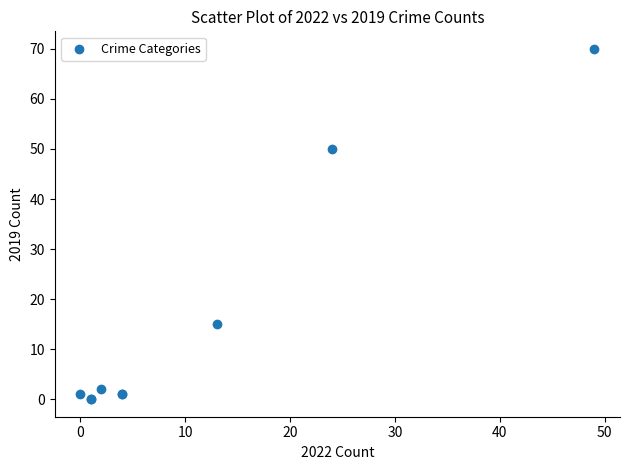

What Y value in the scatter plot is closest to 35?

50